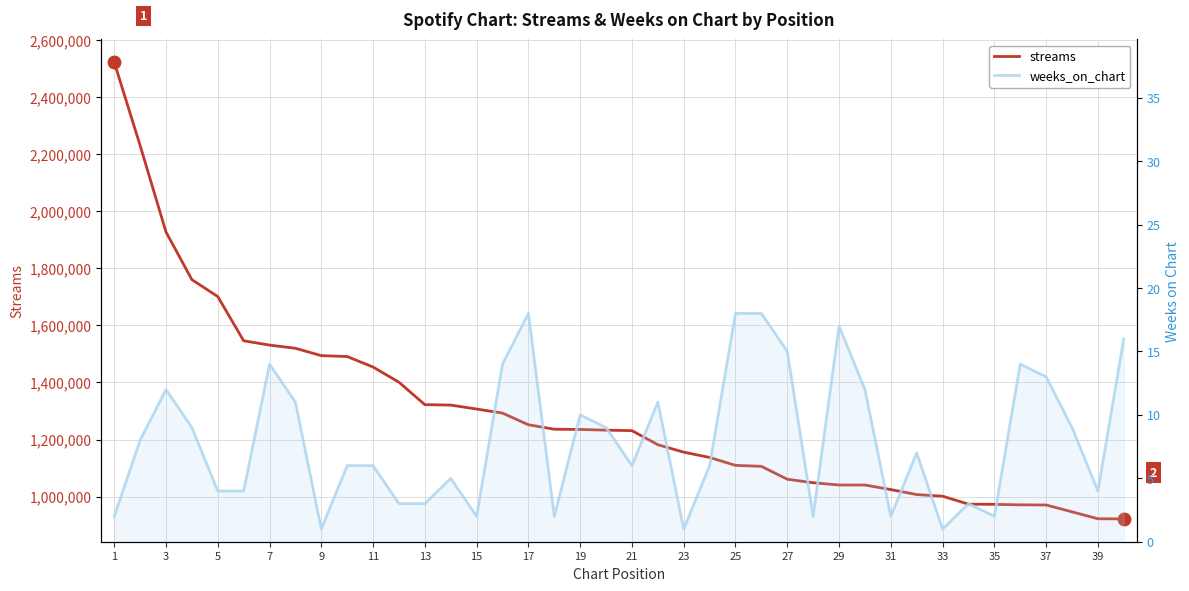

True or false: weeks_on_chart and streams cross at least once.

False